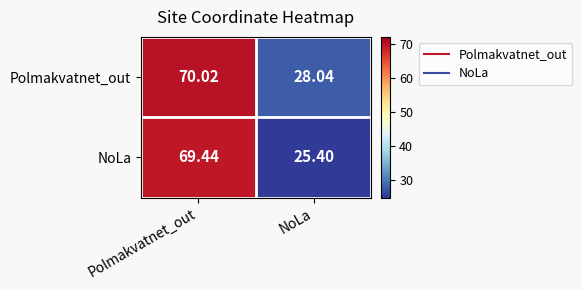

What is the greatest value displayed?

70.0